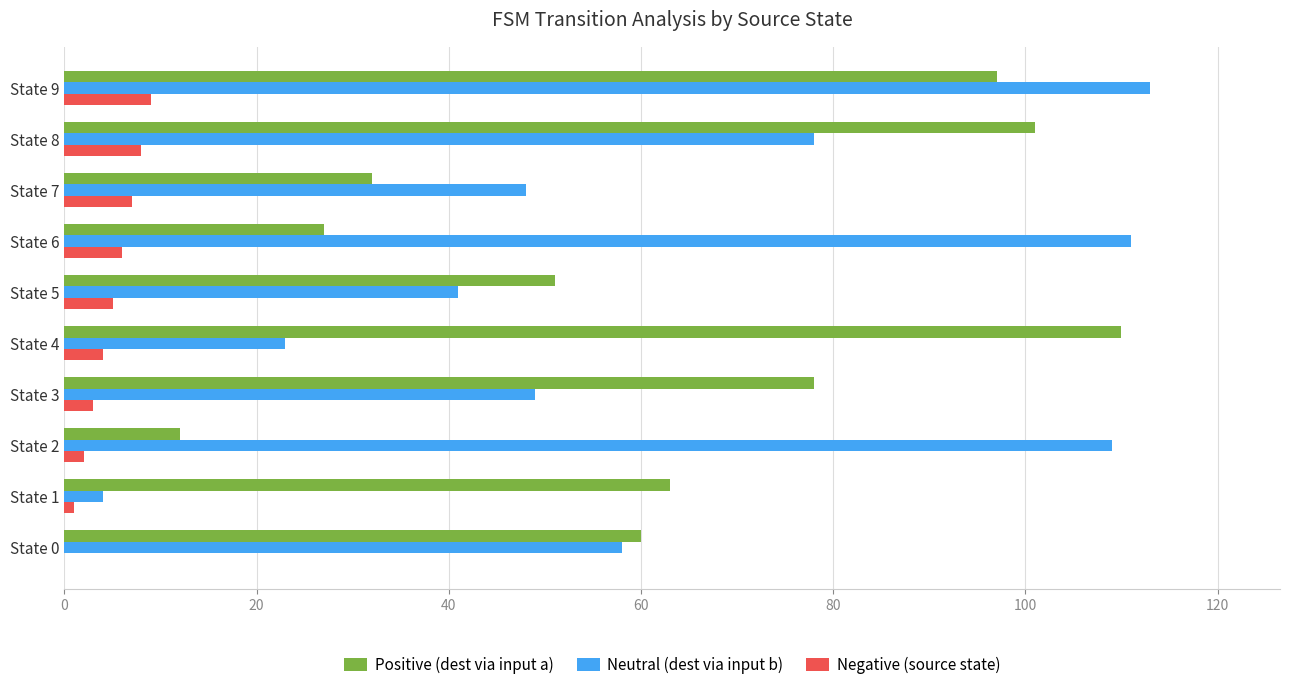

Between State 5 and State 6, which series saw the biggest shift?

Neutral (dest via input b)